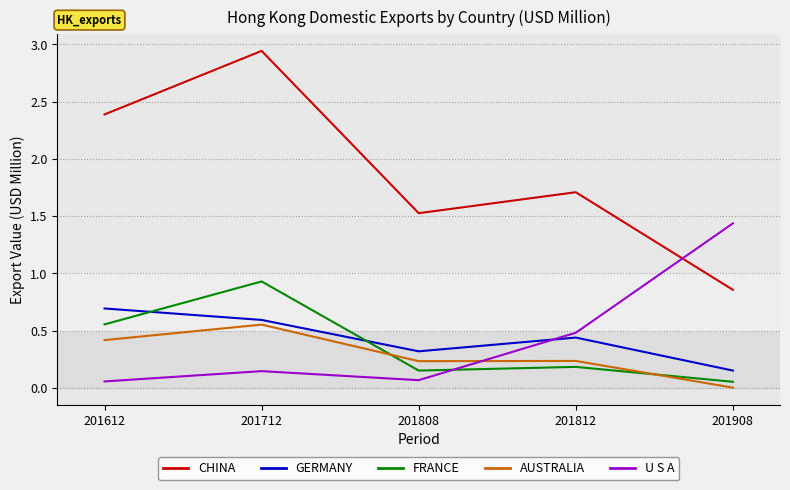

What is the spread (max minus min) of values at 201808?

1.5